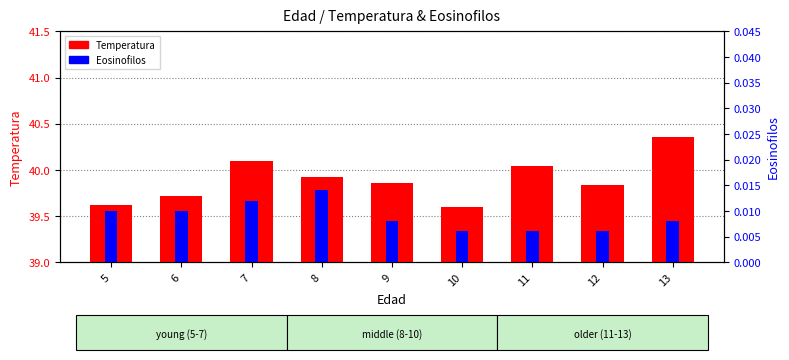

Which series has the largest total across all categories?

Temperatura